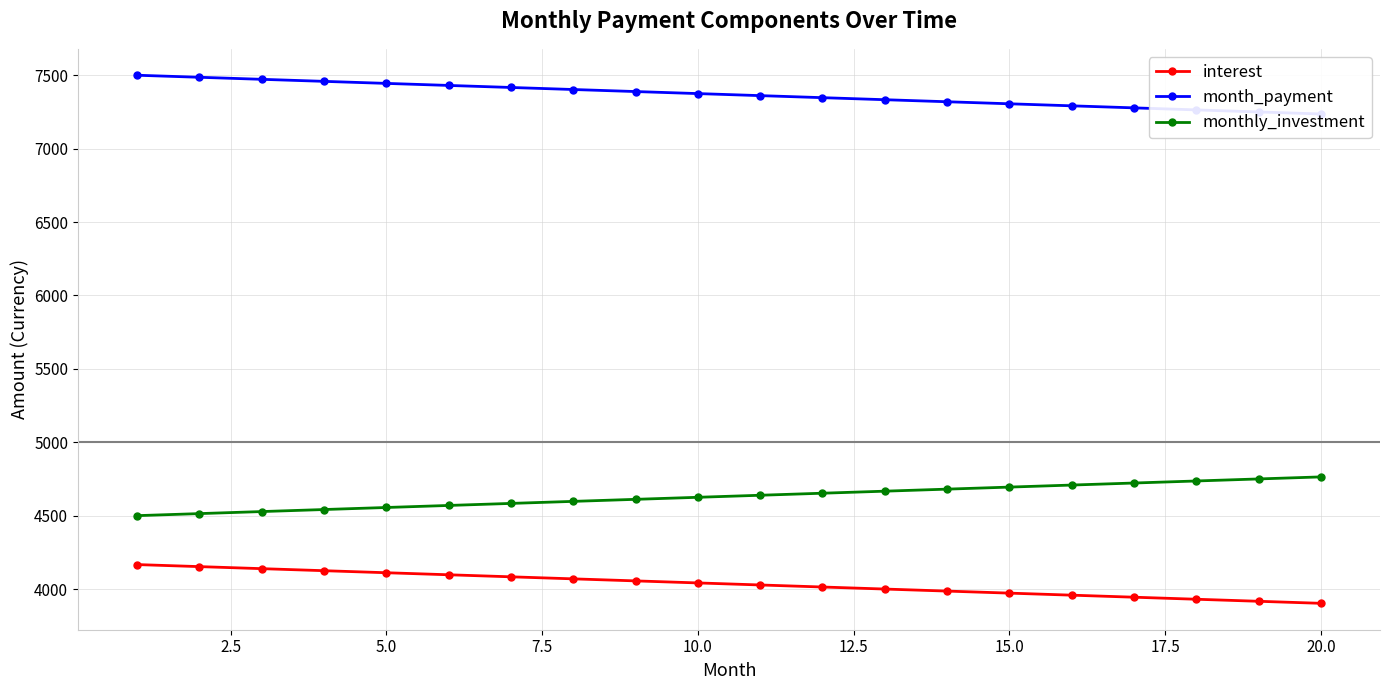

How many data points in month_payment are less than 7374?

10